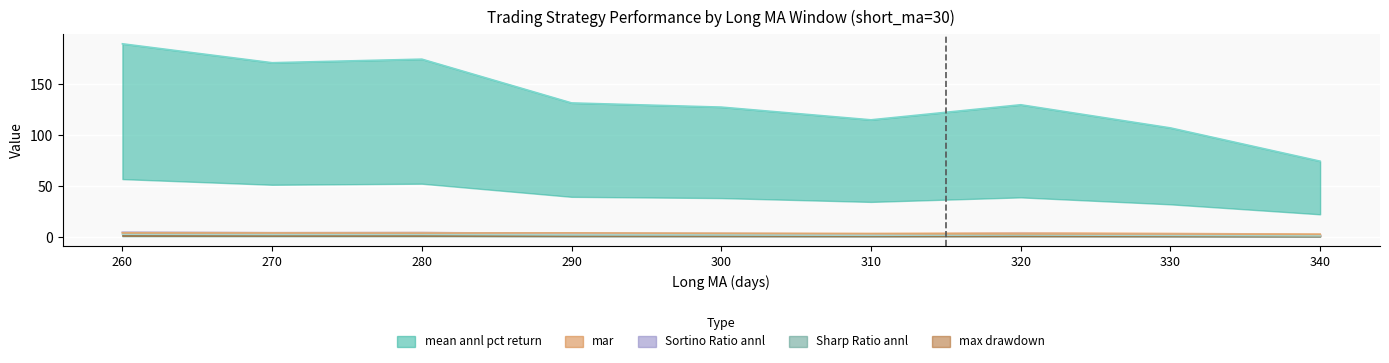

What is the difference between the Sharp Ratio annl values at 340 and 300?

0.8